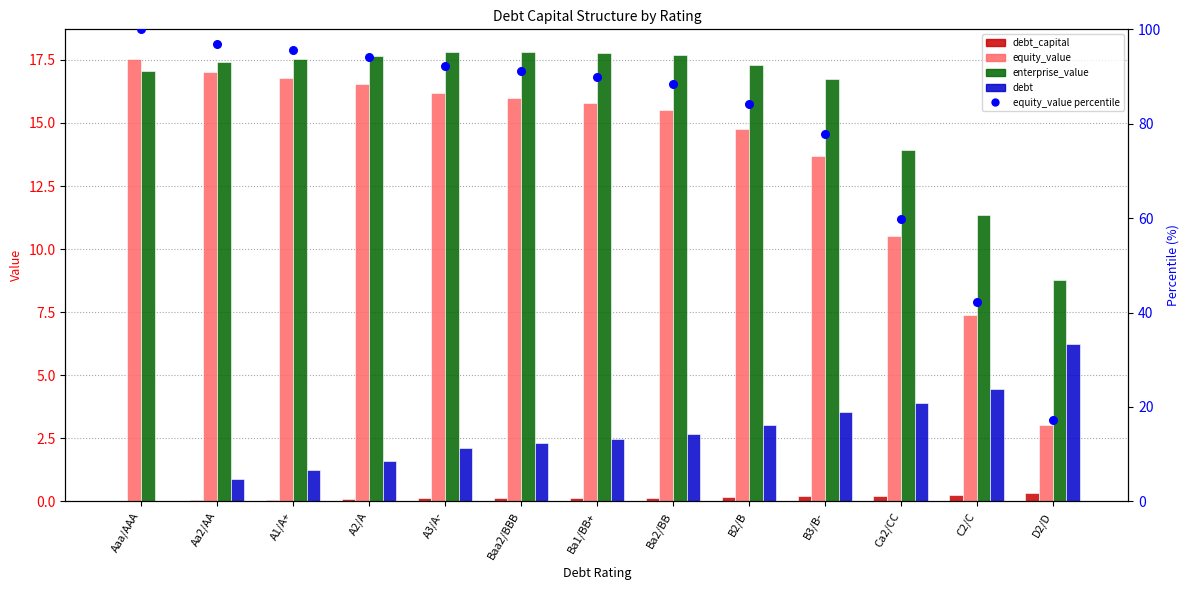

Is the value of debt_capital at Aaa/AAA greater than the value of enterprise_value at Ba2/BB?

No